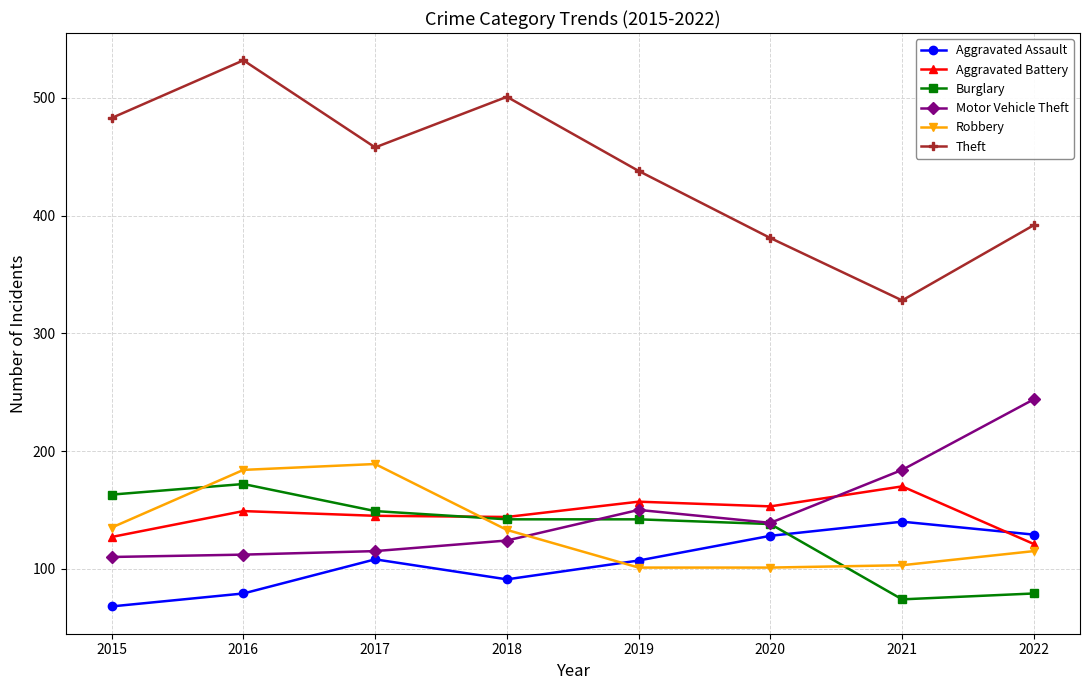

In Theft, how many points are lower than both neighbors (excluding endpoints)?

2